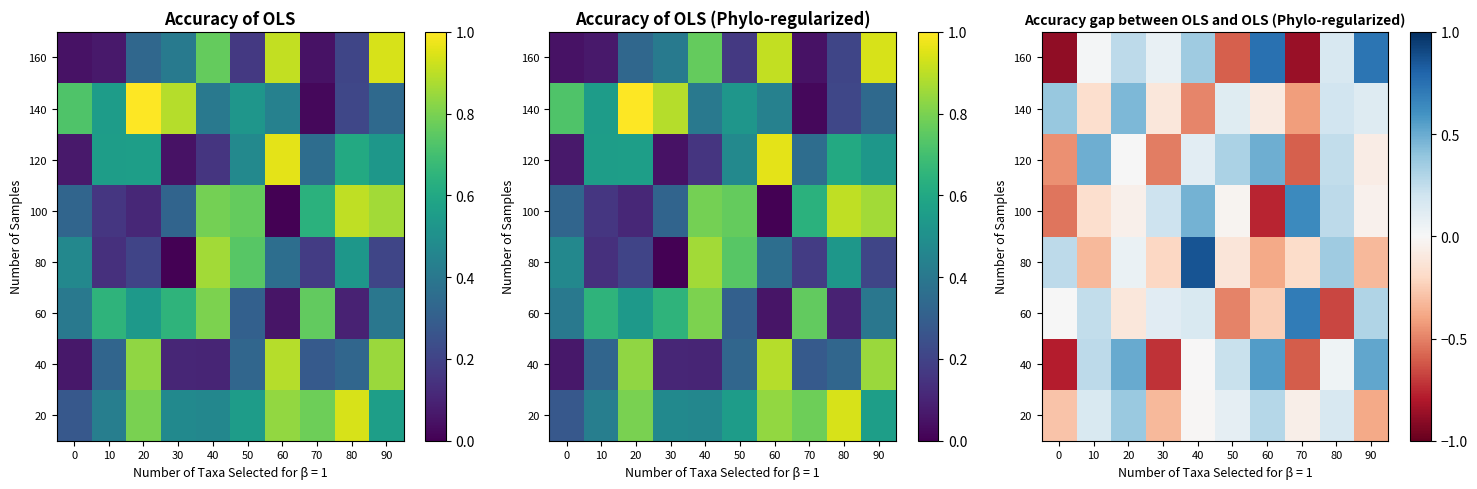

What is the difference between the second highest and second lowest values in the 80 series?

0.7